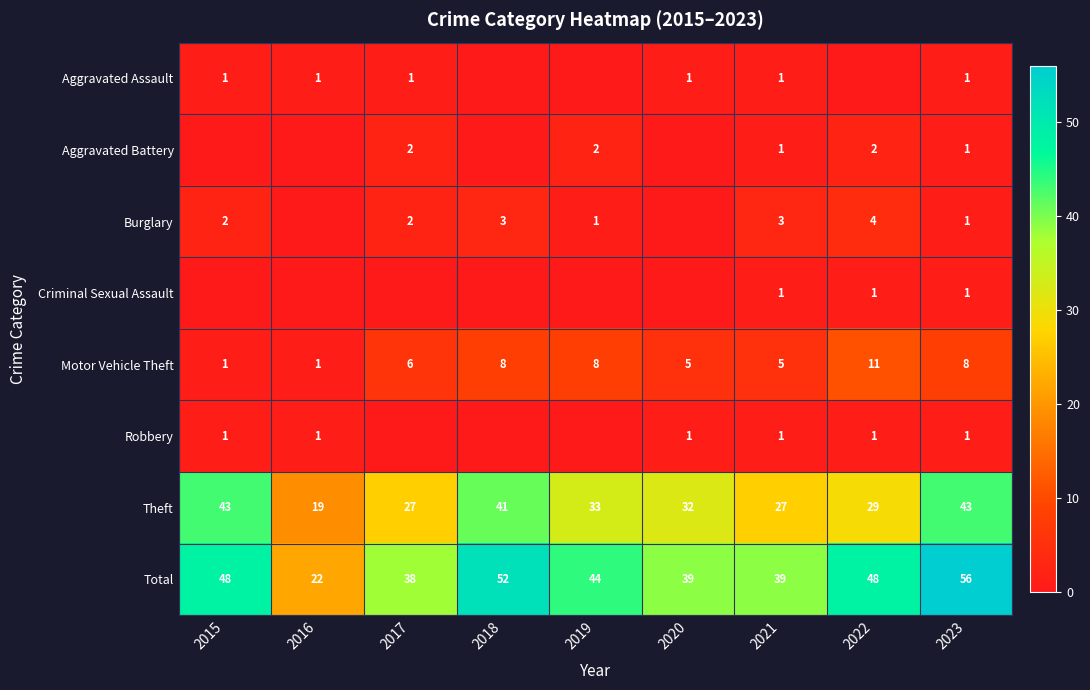

Is the value of Theft at 2015 greater than the value of Total at 2016?

Yes